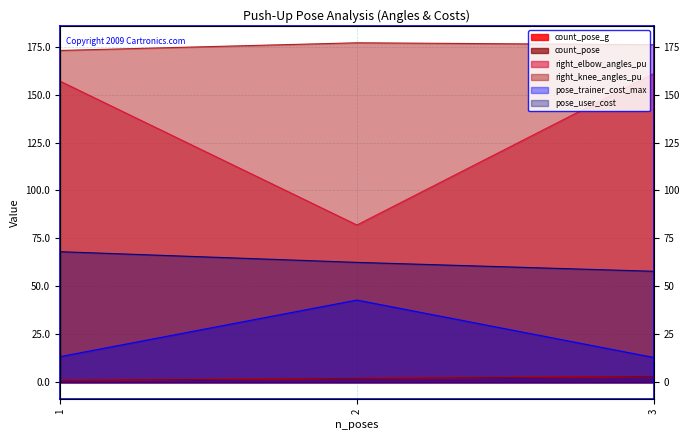

Between 1 and 3, which is larger?

3